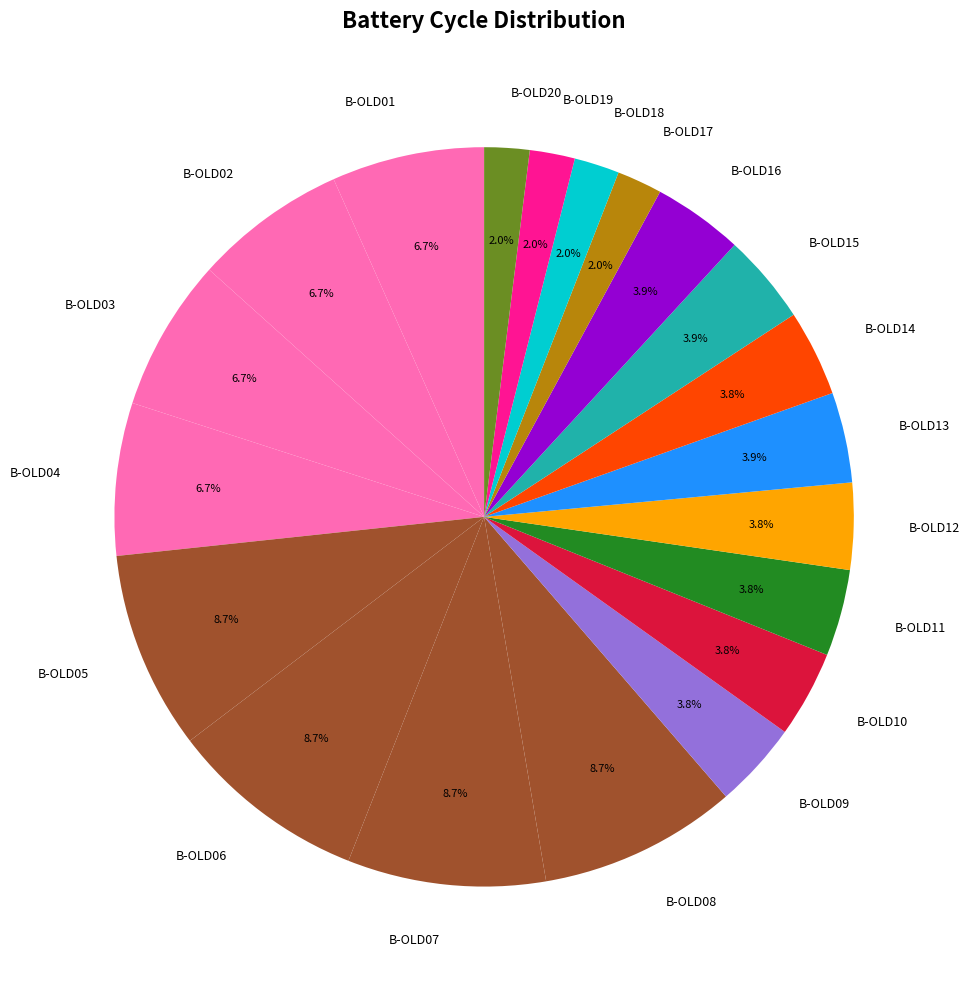

To the nearest percent, what is the average slice percentage?

5%